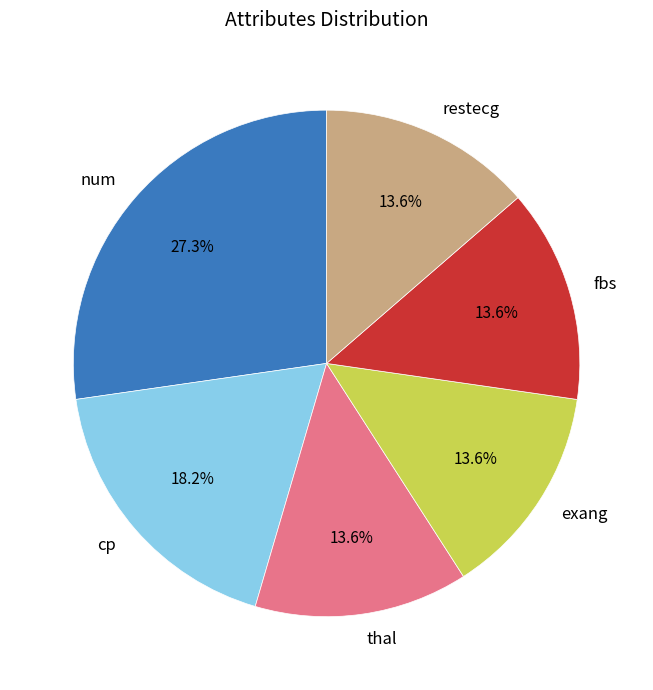

To the nearest percent, what is the difference between the largest and smallest slice percentages?

14%